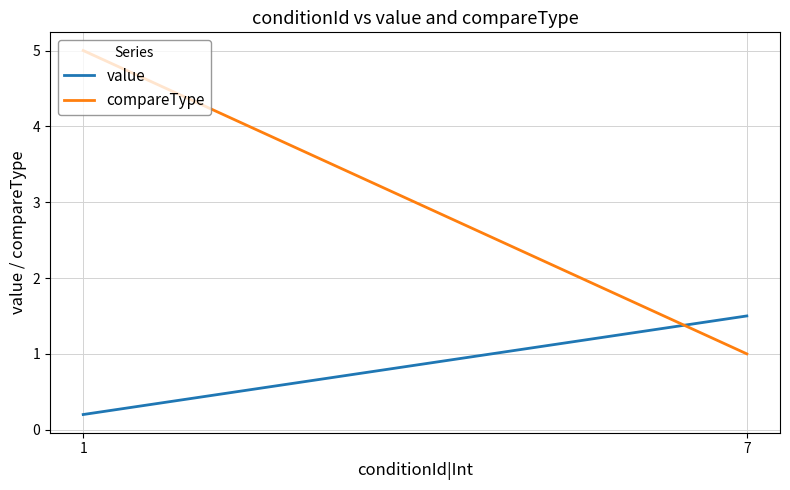

At which category does the chart reach its minimum across all series?

1